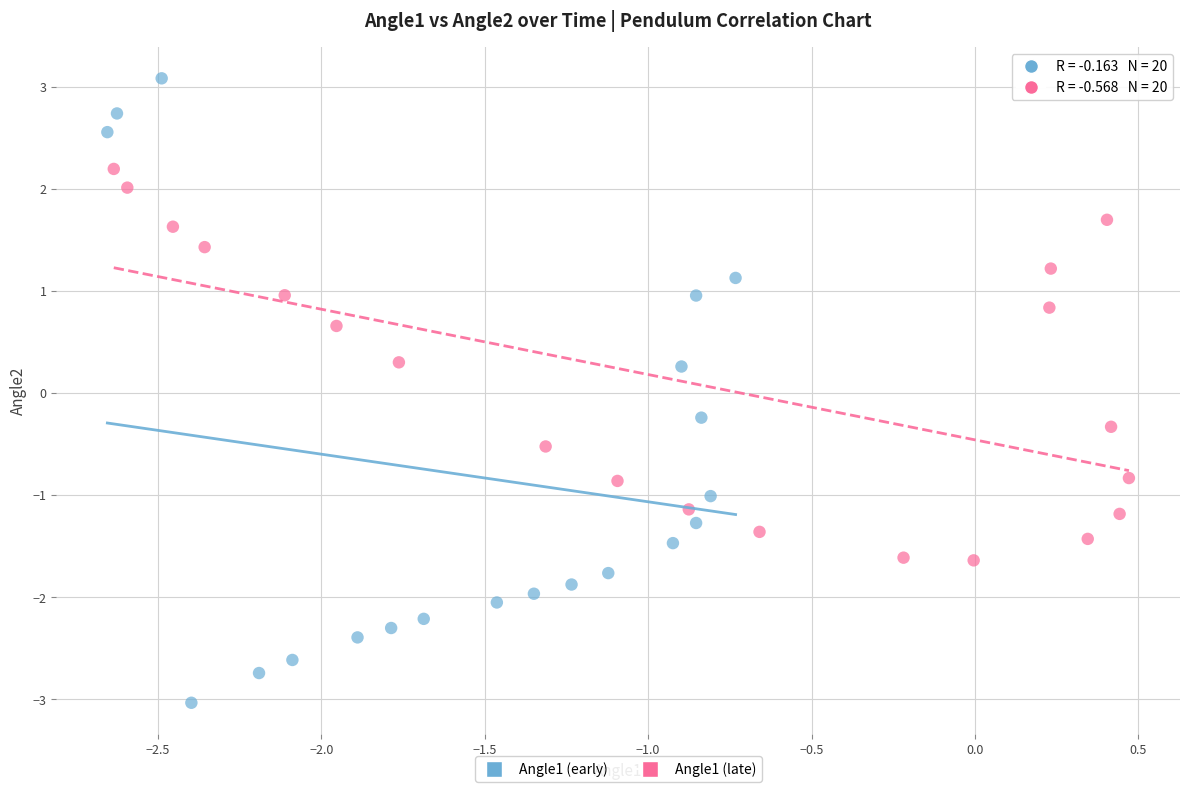

Which series reaches the maximum Y coordinate?

Angle1 (early)